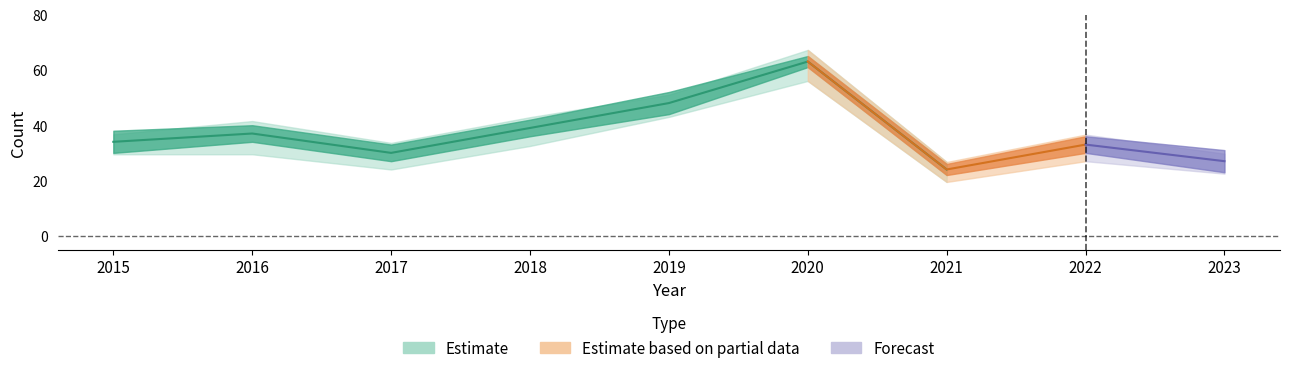

At how many categories does at least one series exceed 6?

9